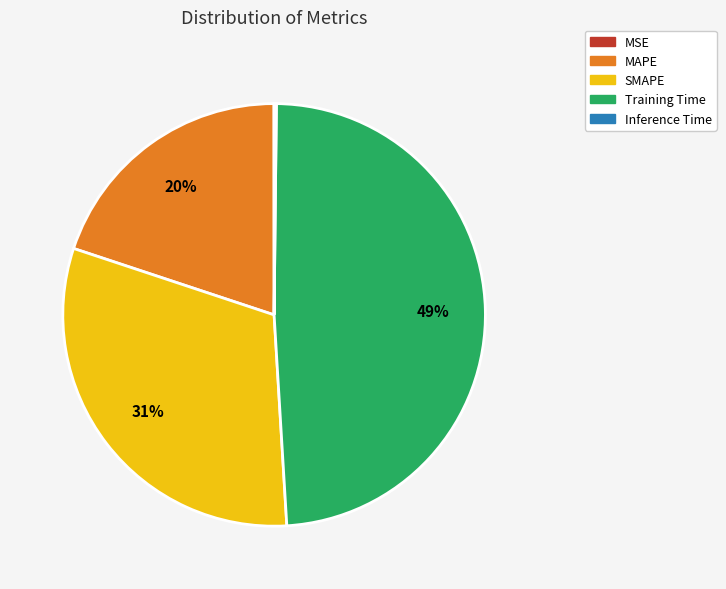

Between SMAPE and MAPE, which is larger?

SMAPE